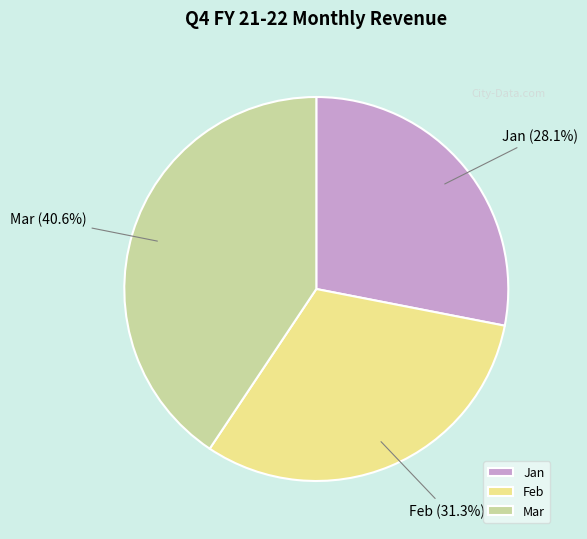

Do Jan and Mar together represent more than half of the pie?

Yes